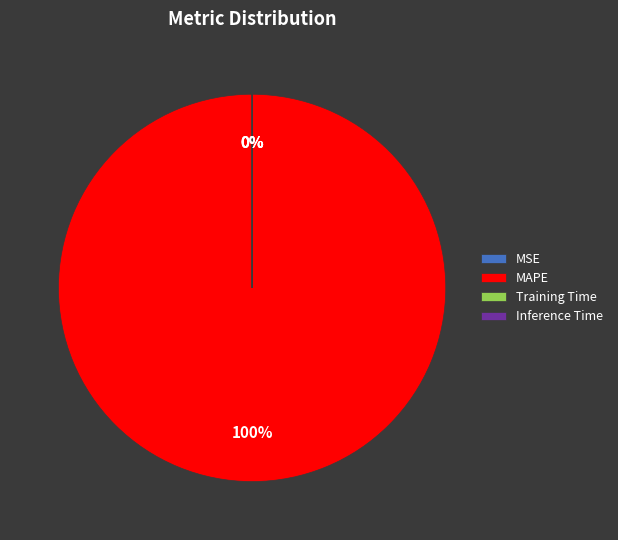

True or false: Inference Time accounts for 0% of the total.

True